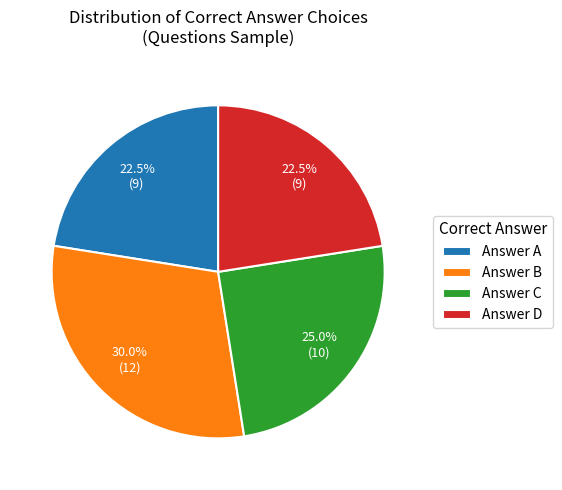

Do Answer B and Answer D together represent more than half of the pie?

Yes